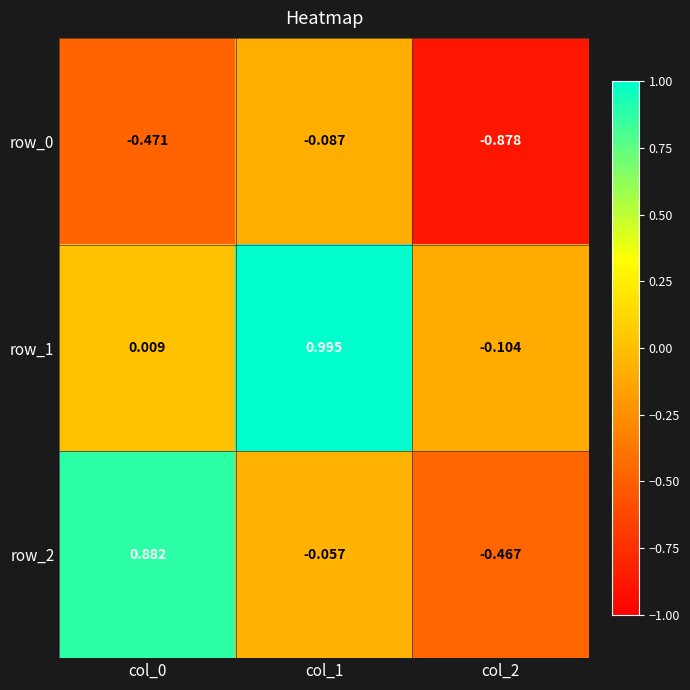

What is the difference between the row_2 values at col_0 and col_1?

0.9